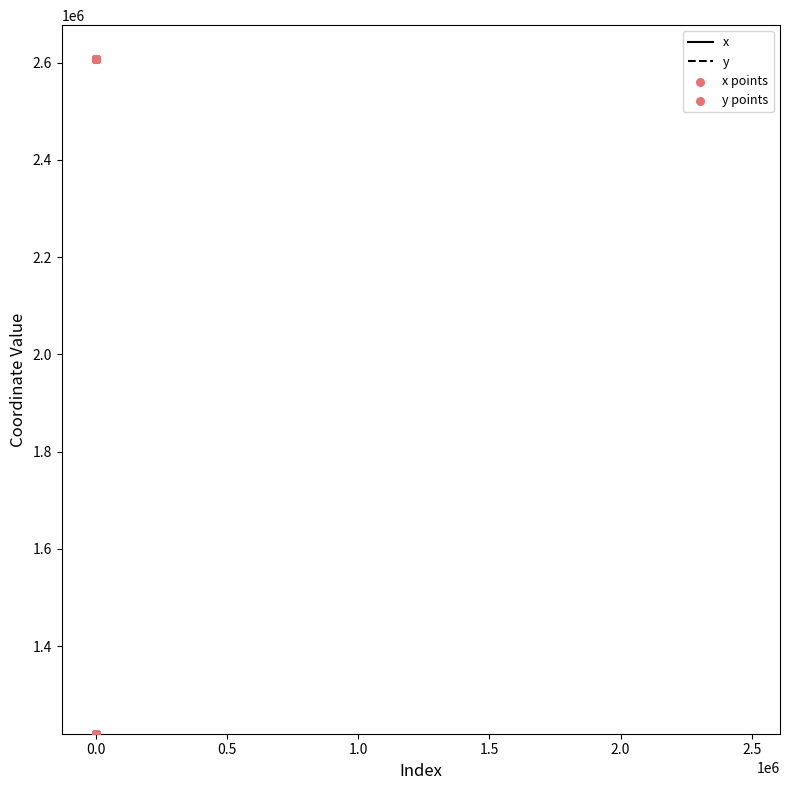

Which series has the largest total across all categories?

x